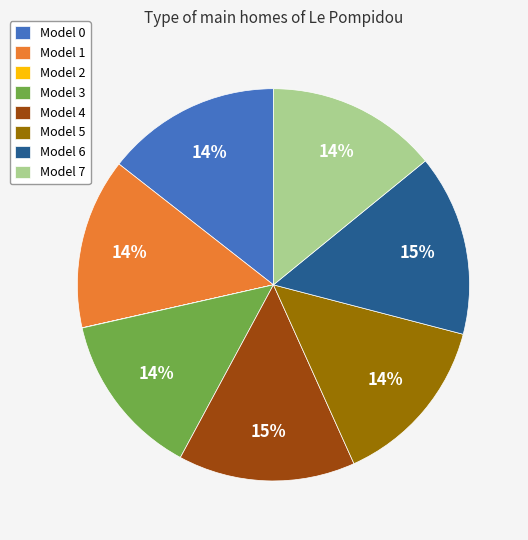

Which has a higher value, Model 1 or Model 4?

Model 4